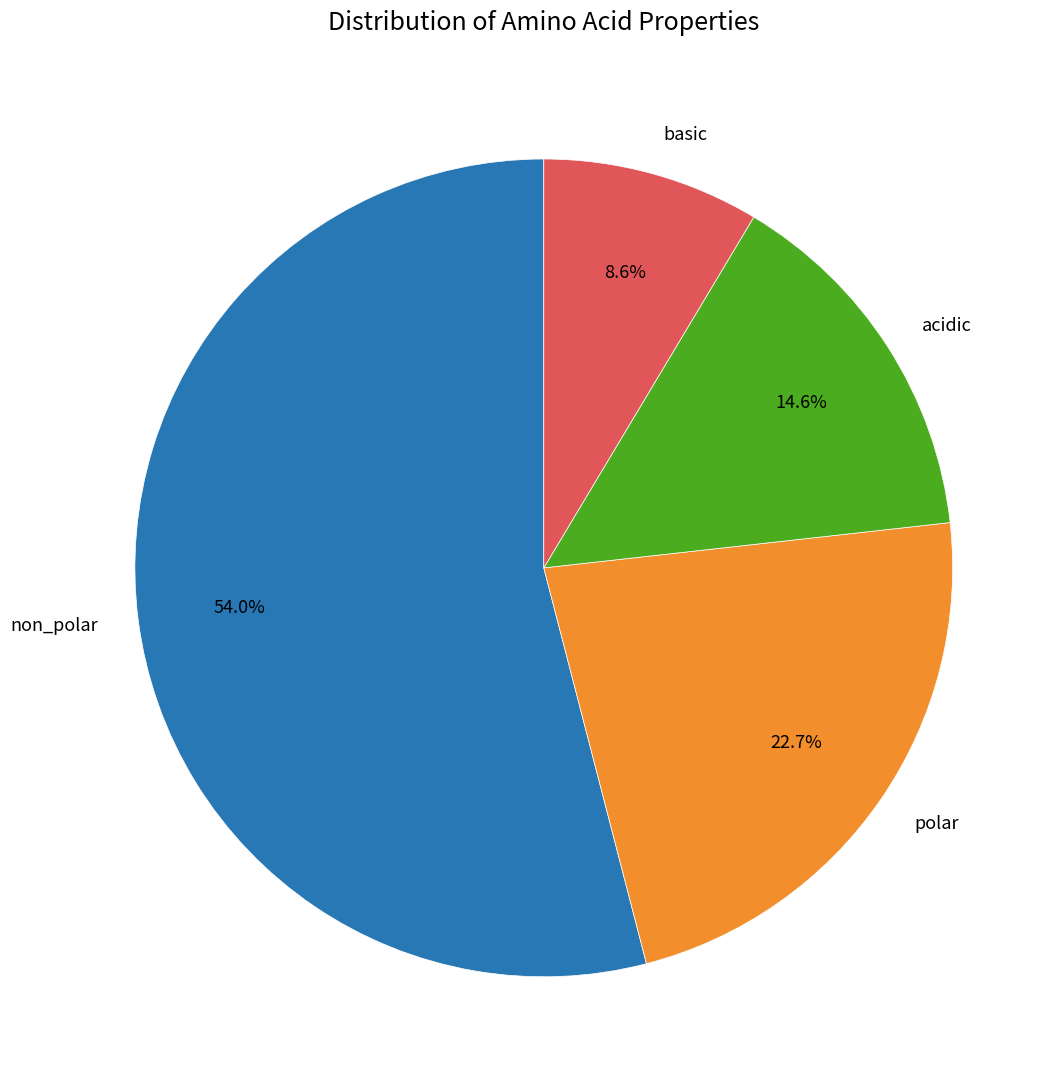

The polar slice represents 18% of the pie. True or false?

False